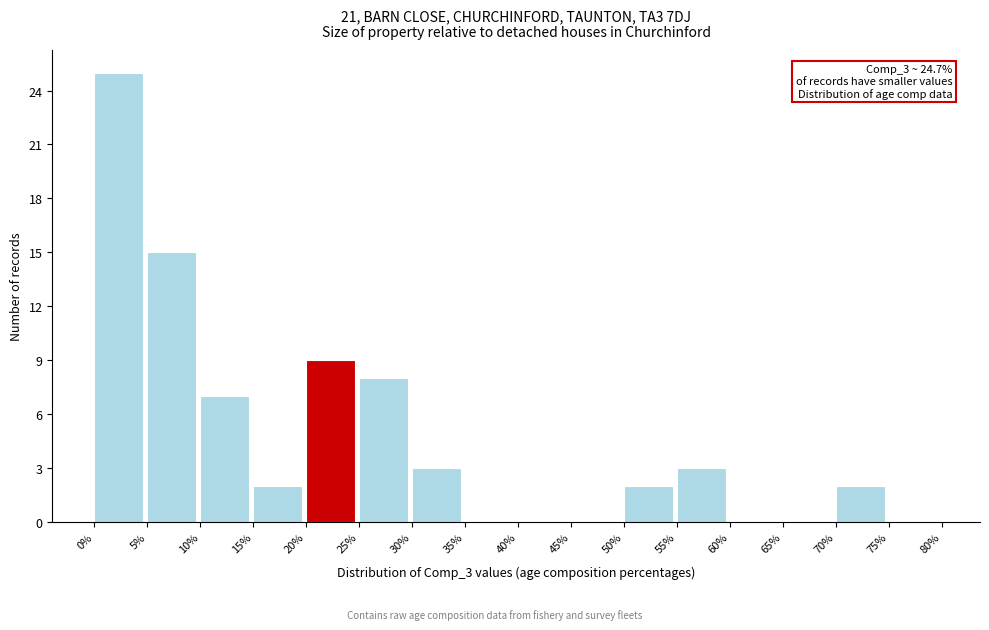

Which range on the x-axis has the tallest bar?

0% to 5%